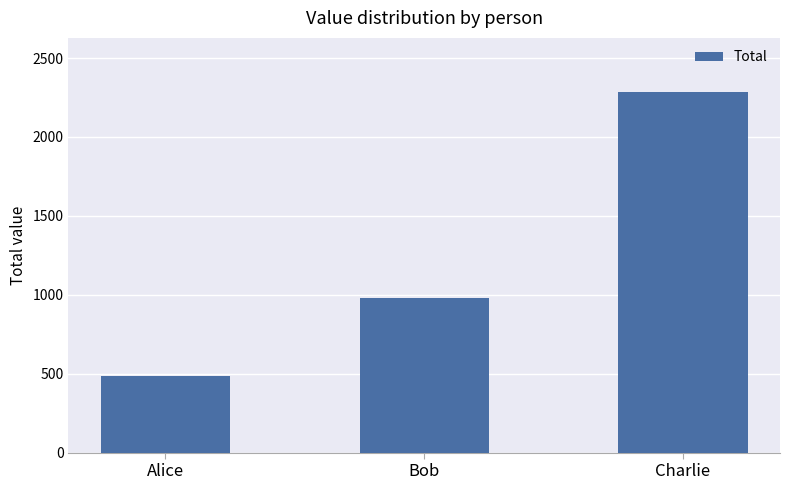

Where is the data nearest to the value 1385?

Bob